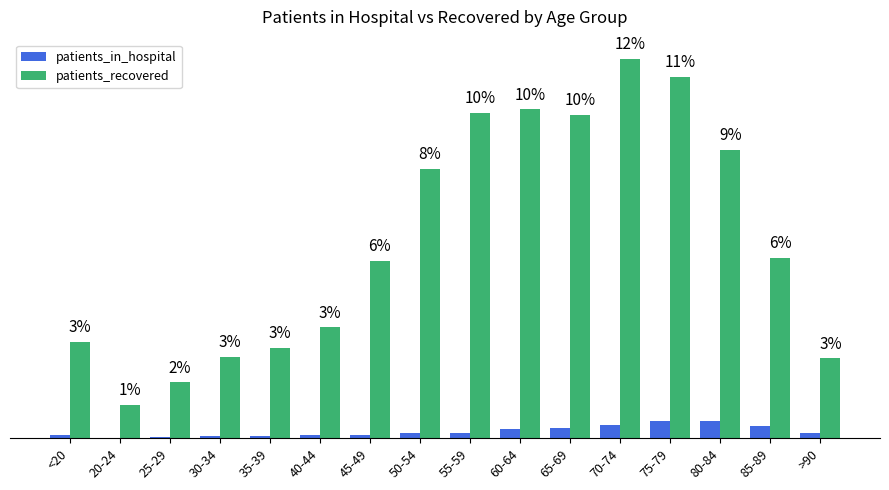

Are the bars grouped side by side (vs. stacked)?

Yes